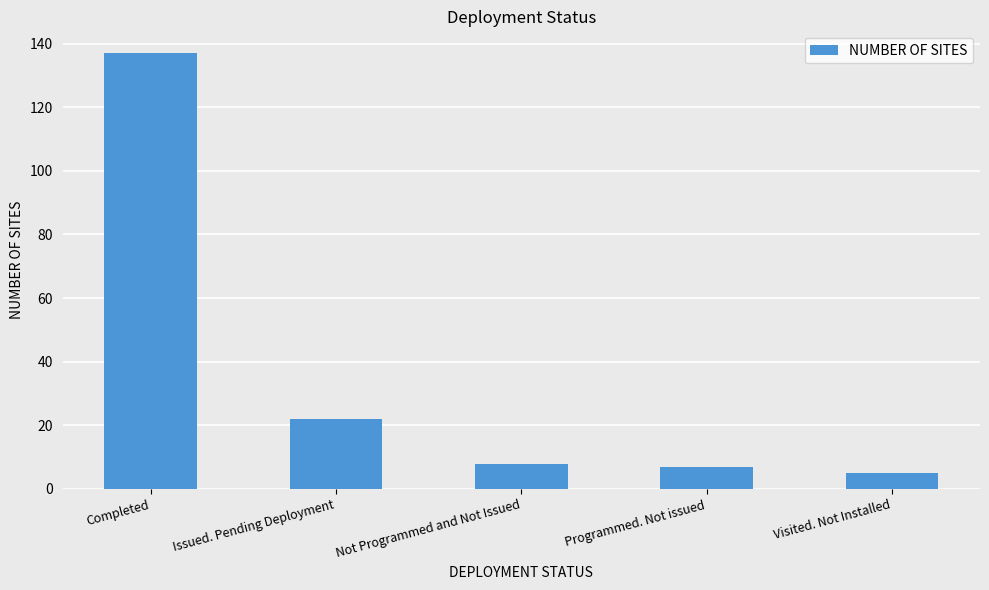

What is the change in value from Issued. Pending Deployment to Visited. Not Installed?

-17